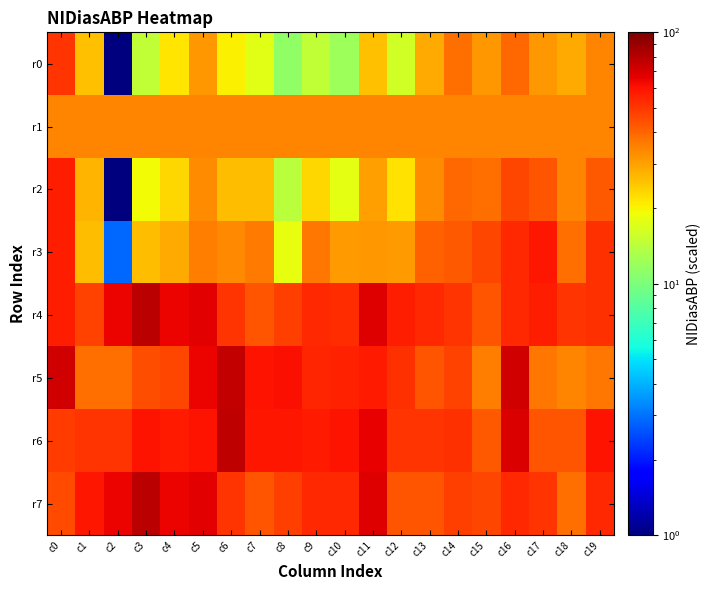

How many distinct data groups are displayed?

8